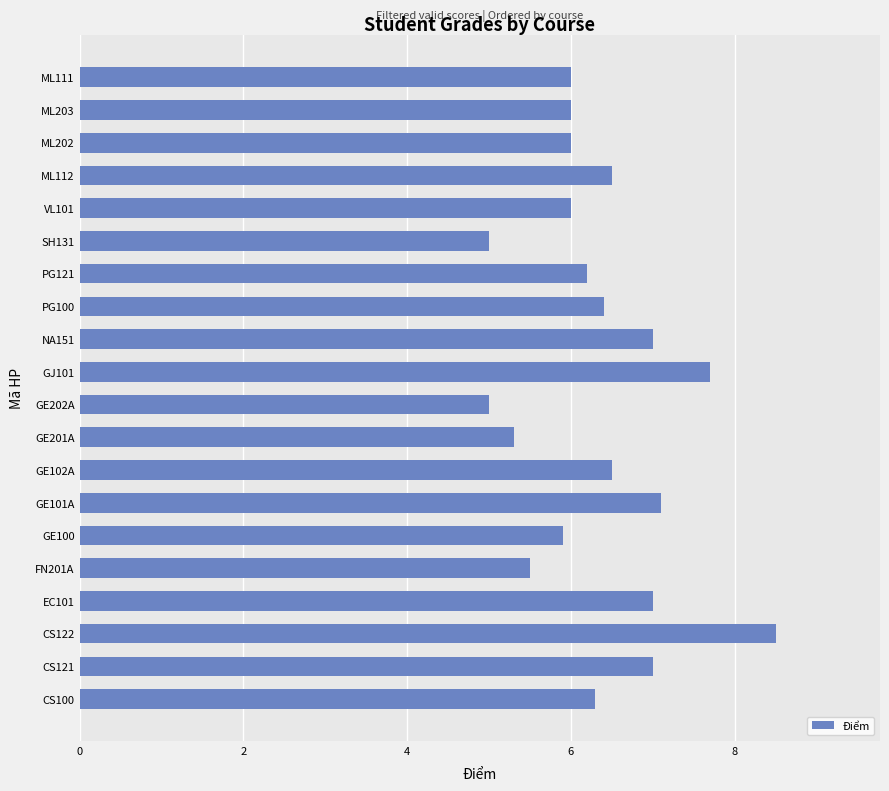

Which category has the highest value across all series?

CS122